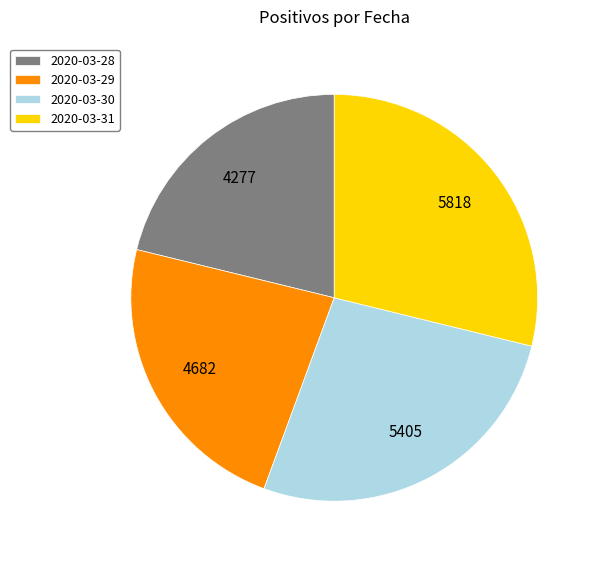

Which has a higher value, 2020-03-29 or 2020-03-28?

2020-03-29